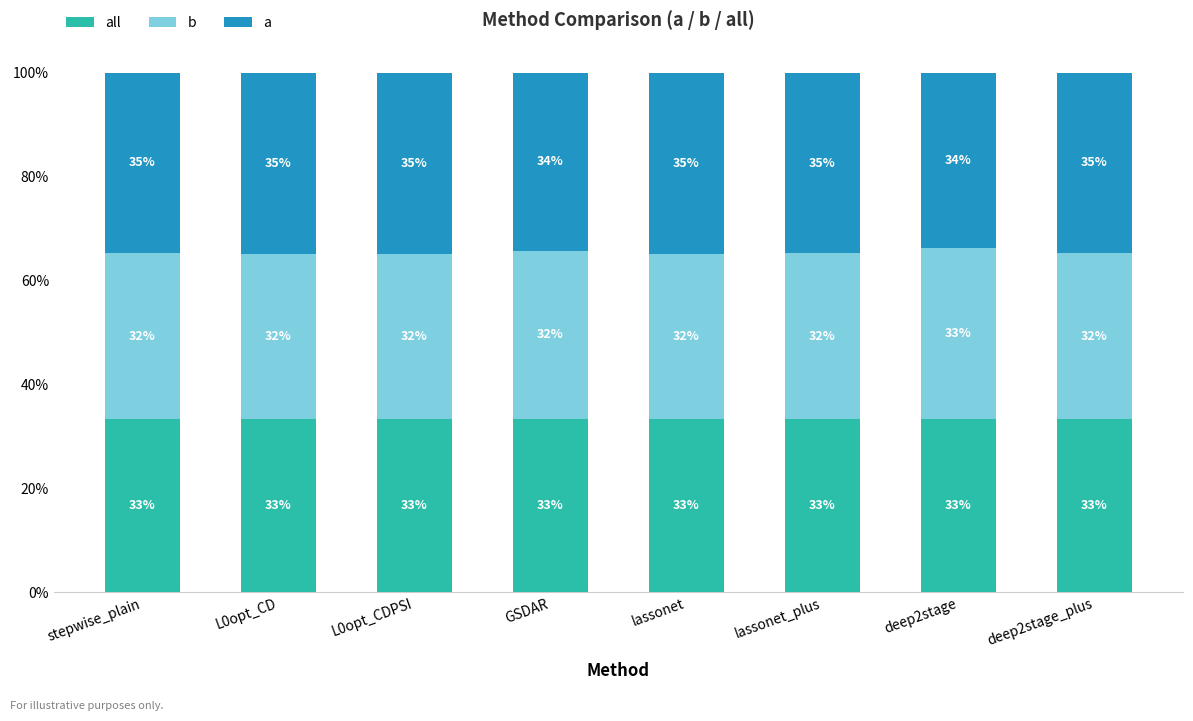

What is the total value across all series at lassonet_plus?

100.0